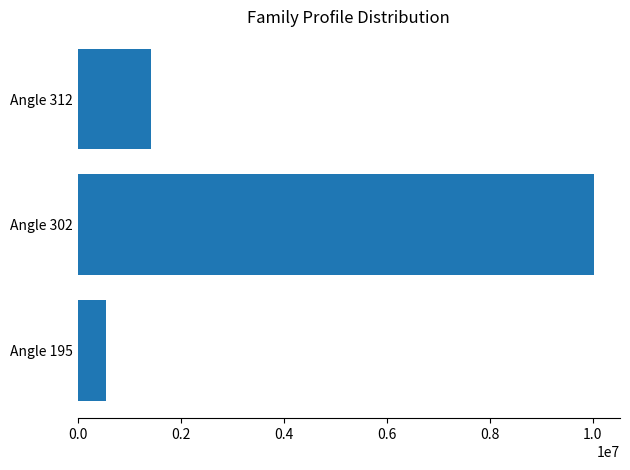

Reading bottom to top, extract all data points from this chart.

550044	10030432	1416780